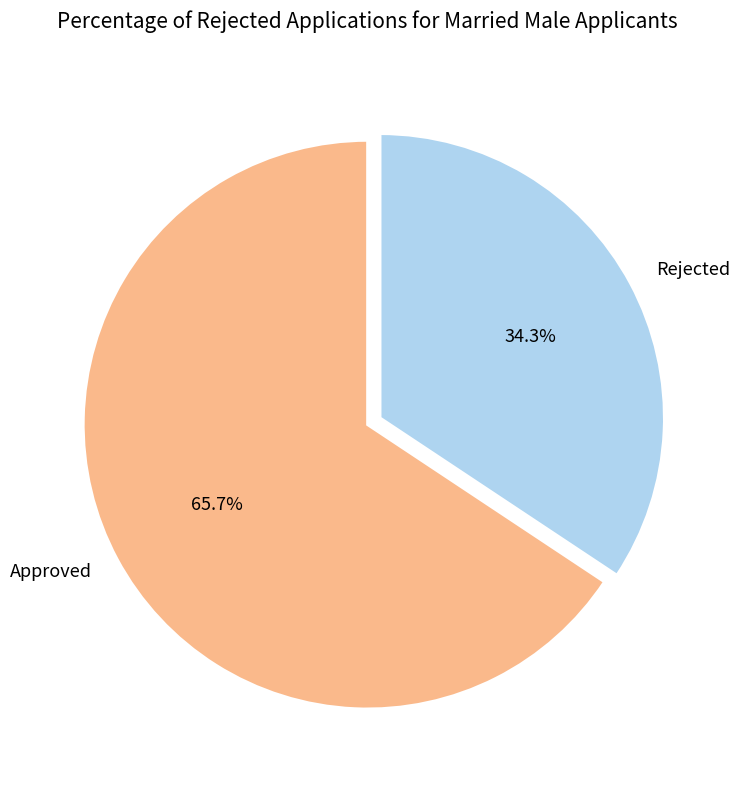

What is the largest slice in the pie chart?

Approved